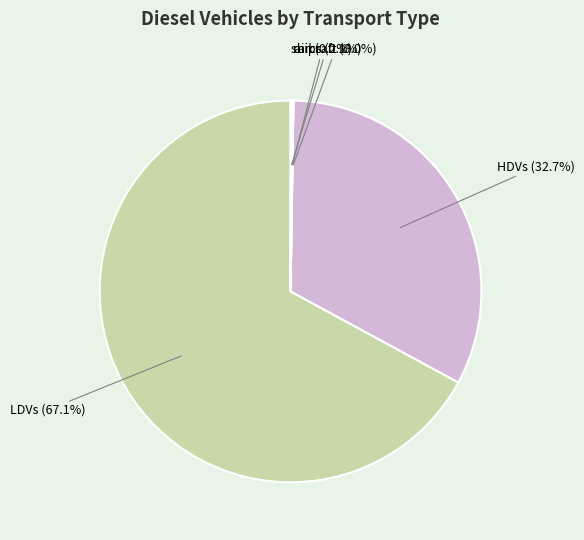

Which category accounts for the majority?

LDVs